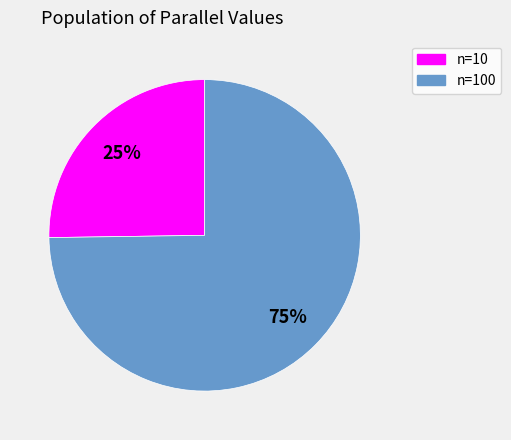

Is n=100 the majority of the pie?

Yes